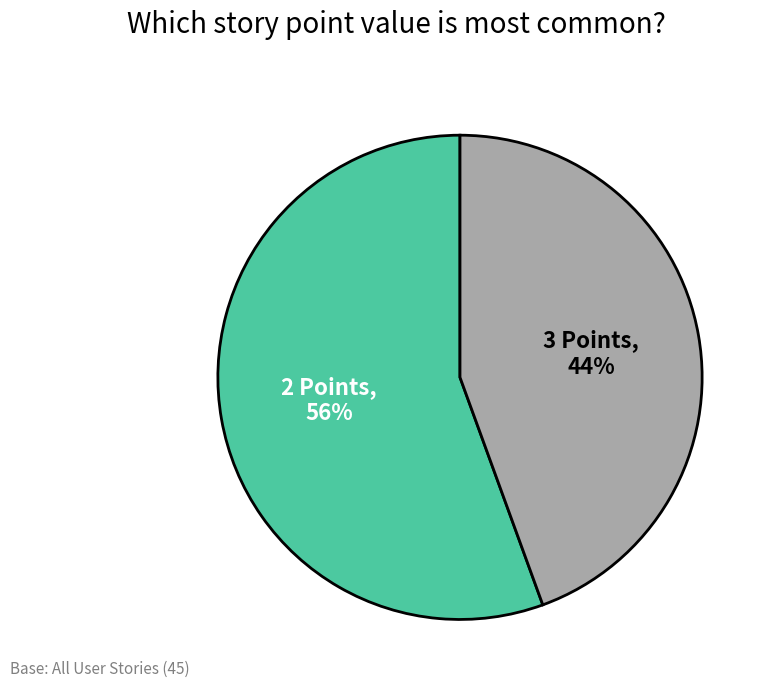

Is there any slice that represents more than half of the pie?

Yes